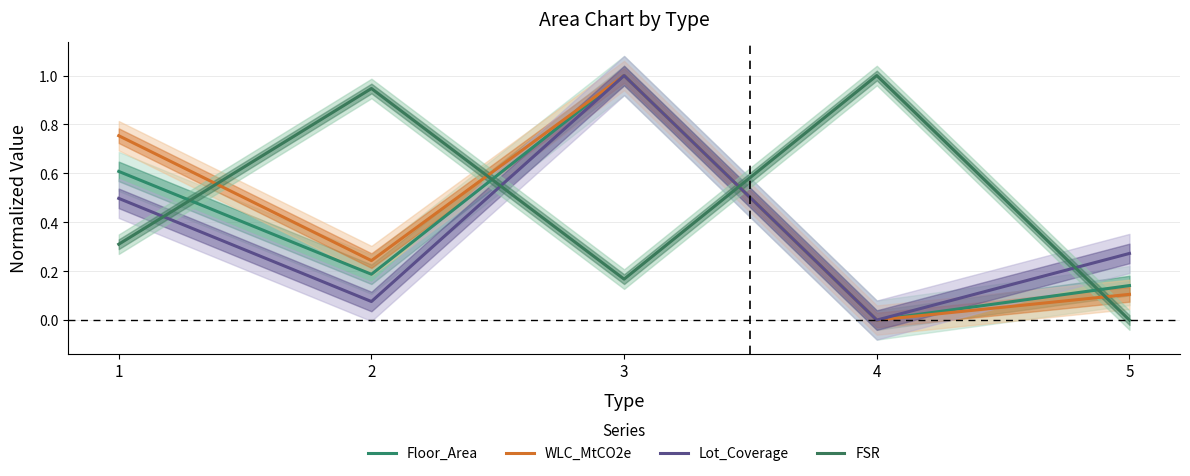

Where is the first local maximum for WLC_MtCO2e?

3